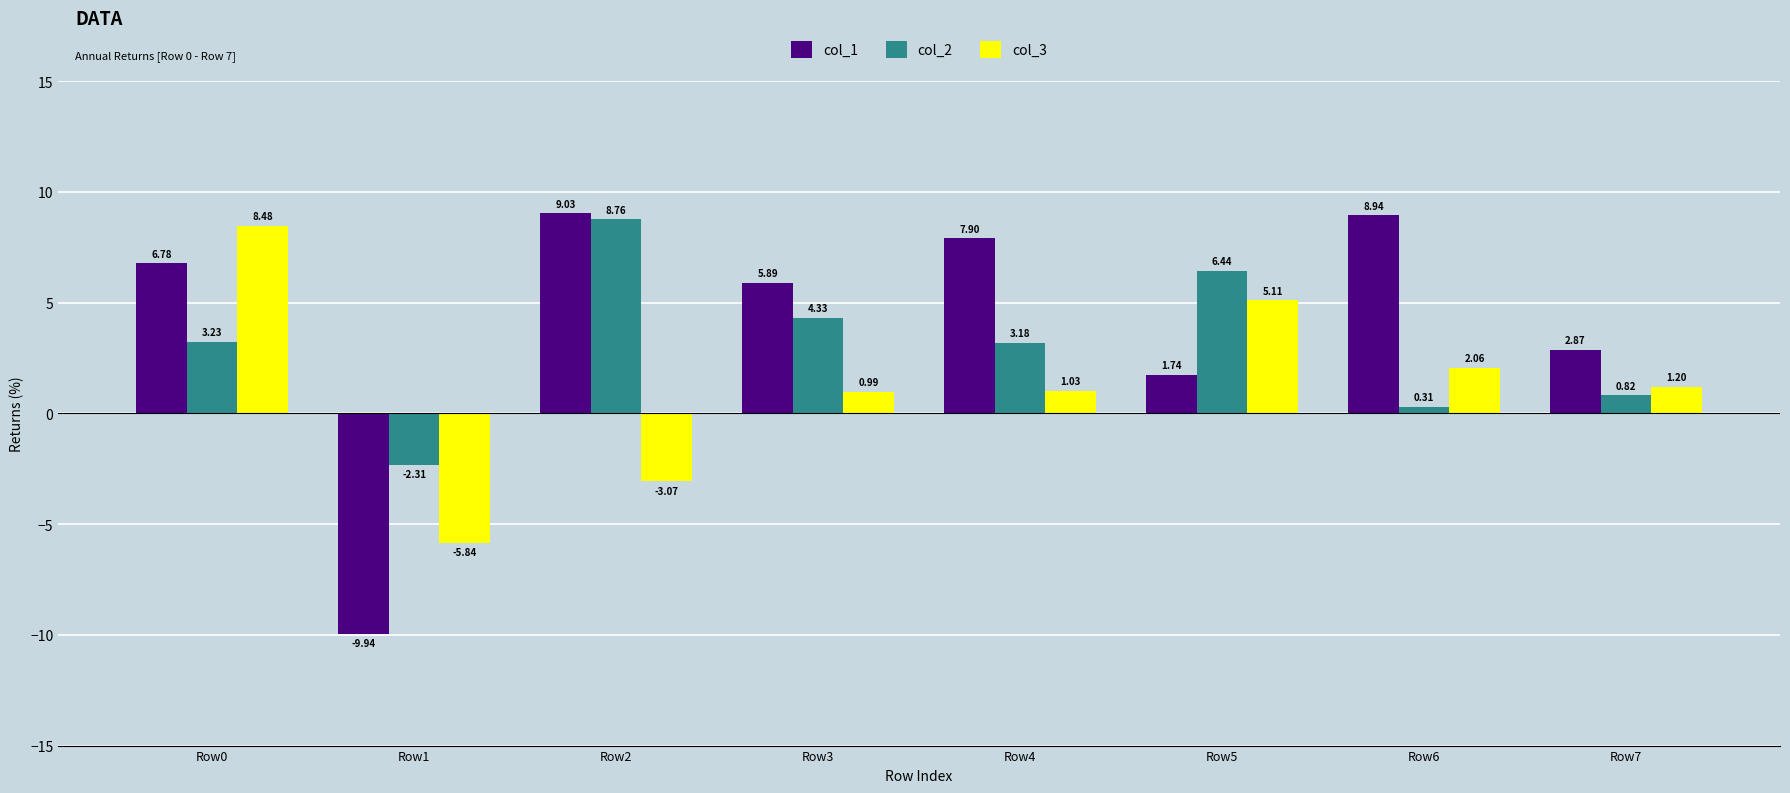

What is the sum of the col_3 values at Row0 and Row1?

2.6